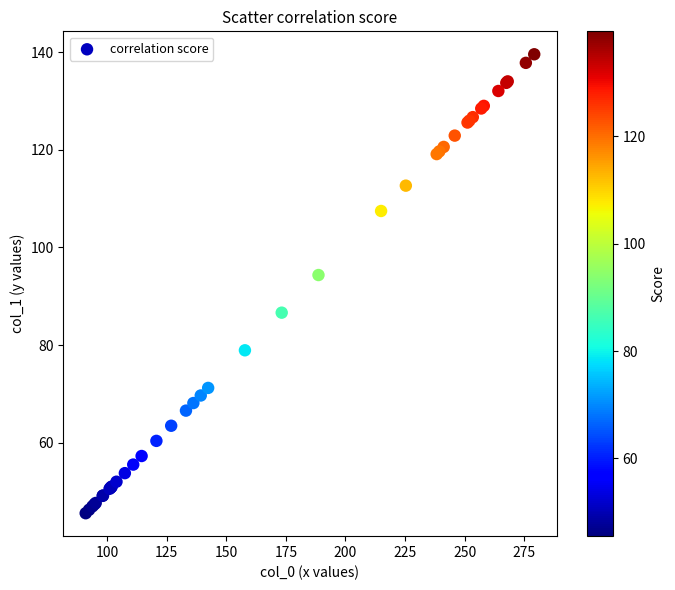

What Y value in the scatter plot is closest to 92?

94.3